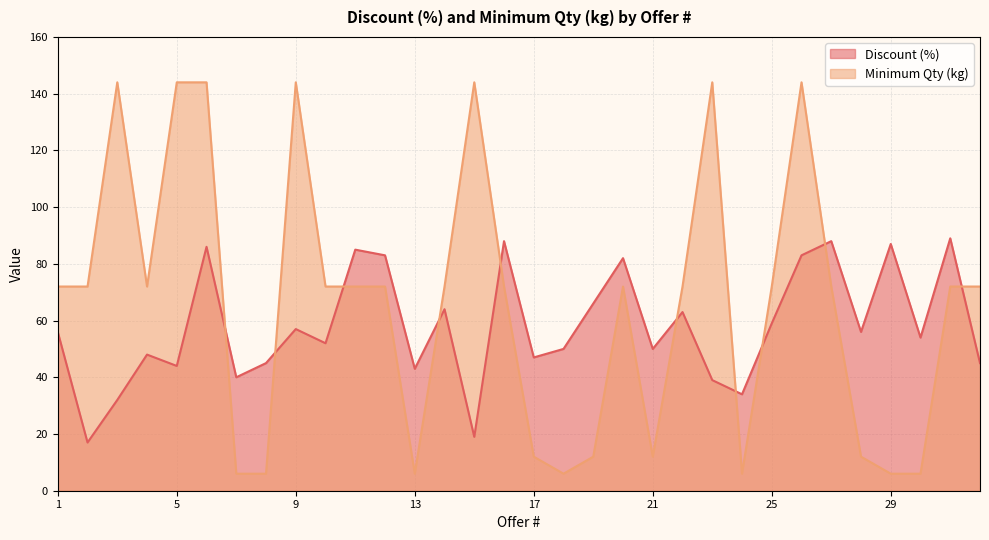

At how many categories does at least one series exceed 46?

28